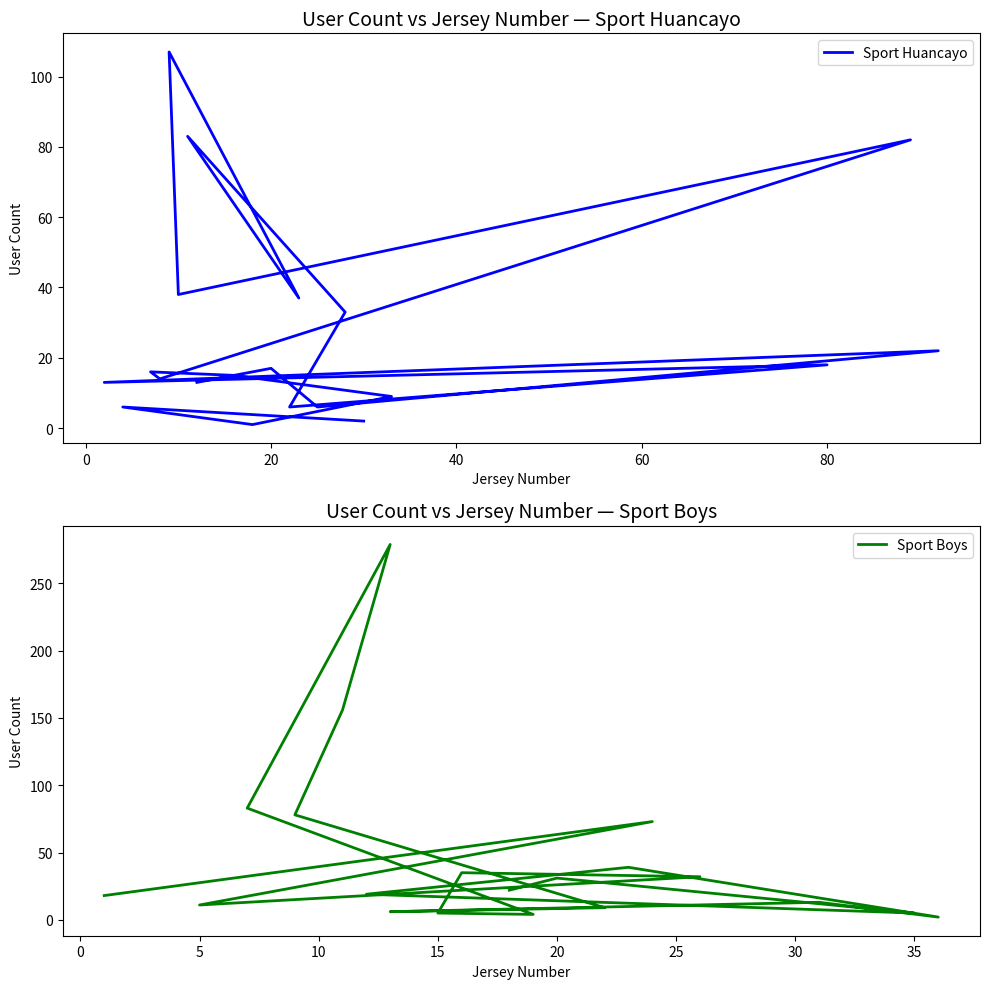

True or false: Sport Huancayo and Sport Boys cross at least once.

True